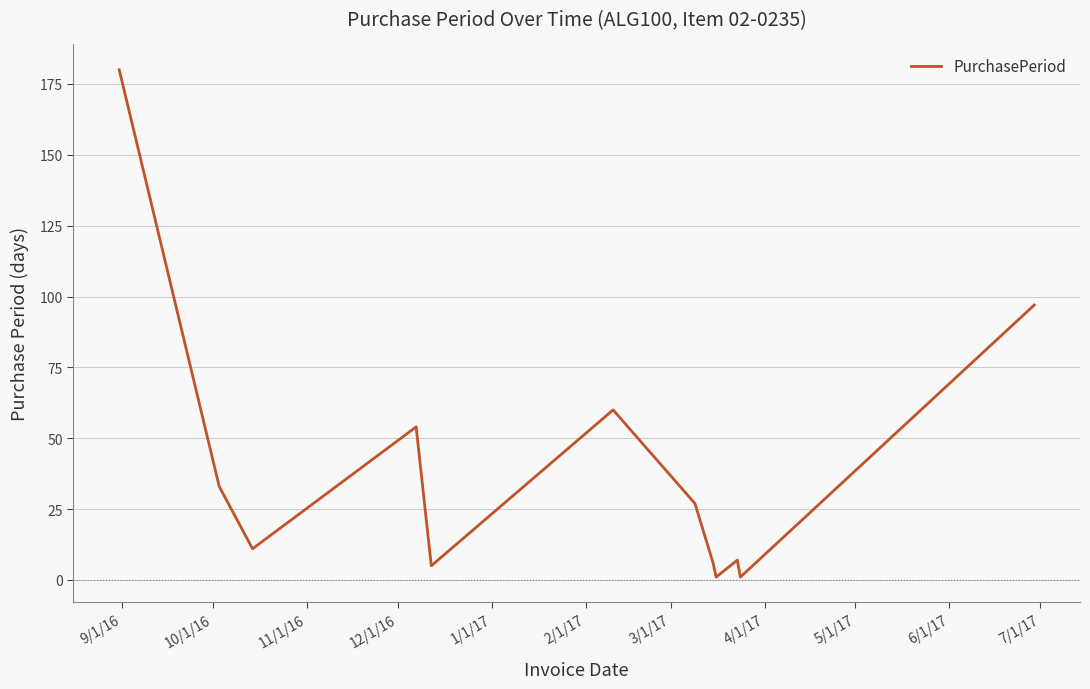

What is the average value?

40